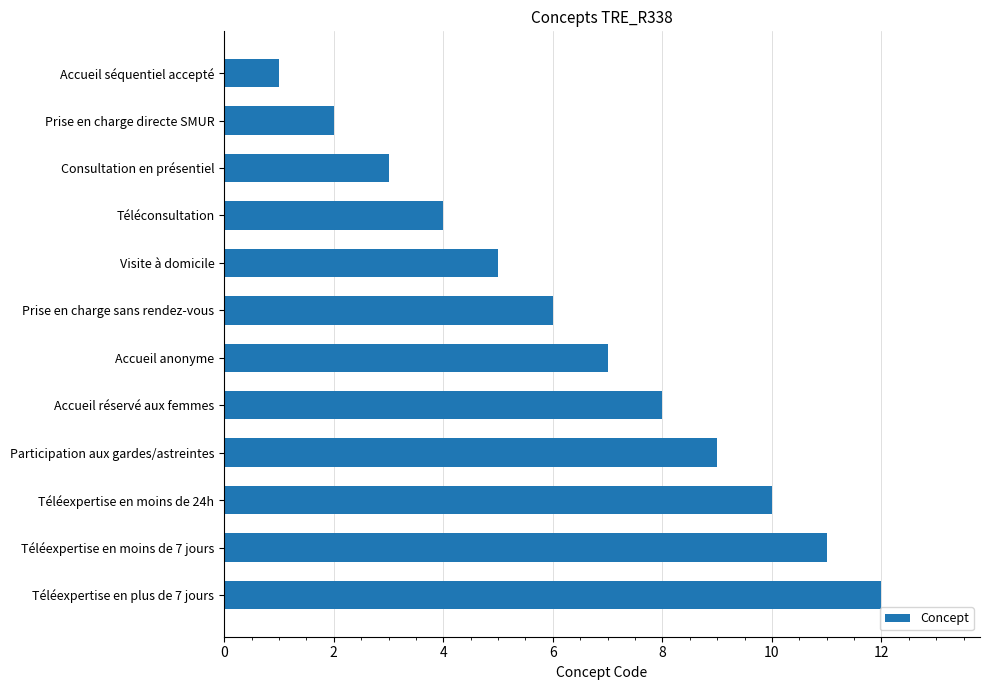

At which category does the chart reach its peak across all series?

Téléexpertise en plus de 7 jours